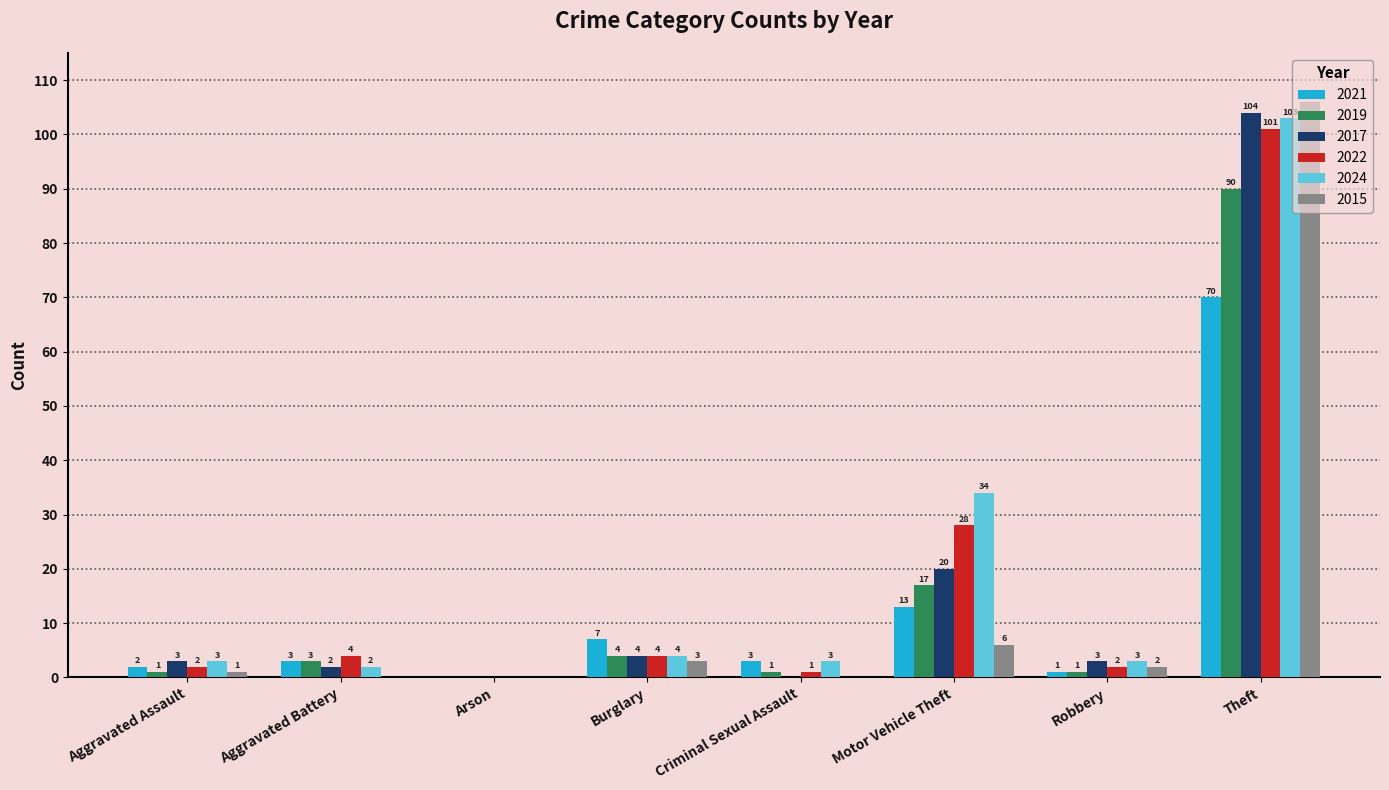

Reading right to left, list all the values displayed in this chart.

2021: Theft=70	Robbery=1	Motor Vehicle Theft=13	Criminal Sexual Assault=3	Burglary=7	Arson=0	Aggravated Battery=3	Aggravated Assault=2
2019: Theft=90	Robbery=1	Motor Vehicle Theft=17	Criminal Sexual Assault=1	Burglary=4	Arson=0	Aggravated Battery=3	Aggravated Assault=1
2017: Theft=104	Robbery=3	Motor Vehicle Theft=20	Criminal Sexual Assault=0	Burglary=4	Arson=0	Aggravated Battery=2	Aggravated Assault=3
2022: Theft=101	Robbery=2	Motor Vehicle Theft=28	Criminal Sexual Assault=1	Burglary=4	Arson=0	Aggravated Battery=4	Aggravated Assault=2
2024: Theft=103	Robbery=3	Motor Vehicle Theft=34	Criminal Sexual Assault=3	Burglary=4	Arson=0	Aggravated Battery=2	Aggravated Assault=3
2015: Theft=106	Robbery=2	Motor Vehicle Theft=6	Criminal Sexual Assault=0	Burglary=3	Arson=0	Aggravated Battery=0	Aggravated Assault=1